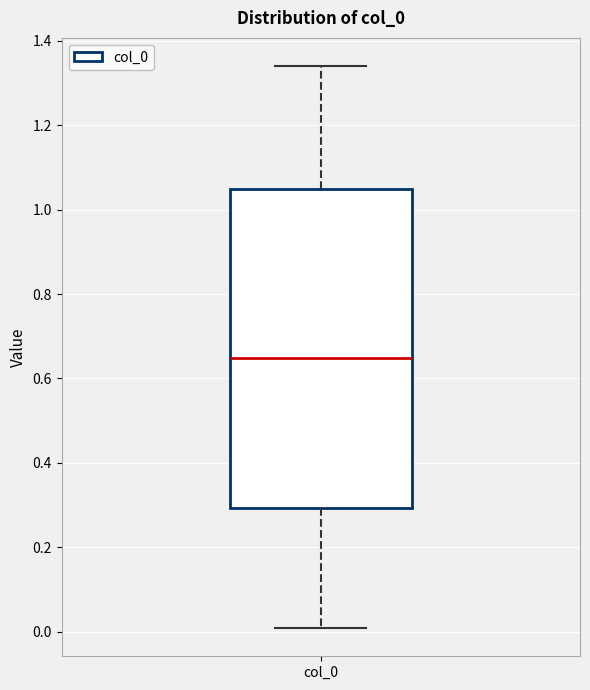

Transcribe this box plot: give where the median line is, the range the box spans, and where the two whiskers end, as read against the y-axis. The values are not printed on the chart, so give them approximately, as read against the axis.

median 0.64, box 0.30 to 1.04, whiskers 0.00 to 1.34